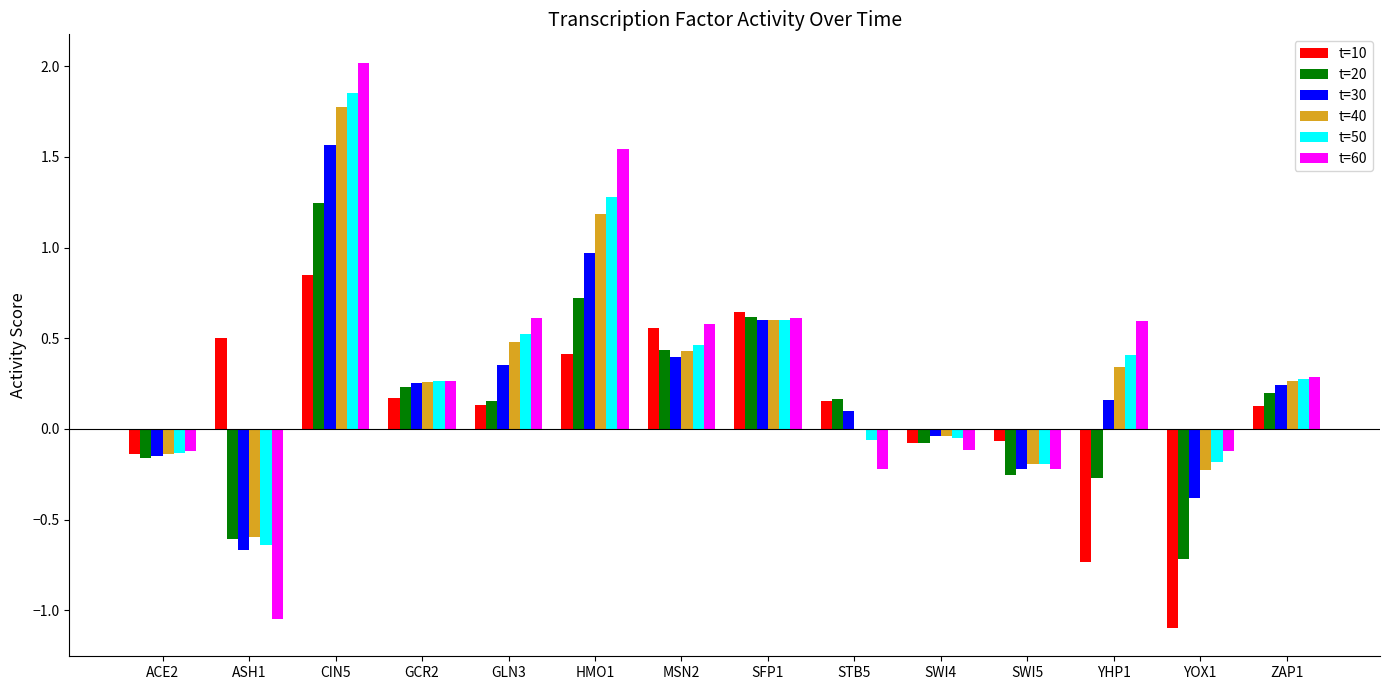

True or false: t=60 has a value of -0.1 at SWI4.

True